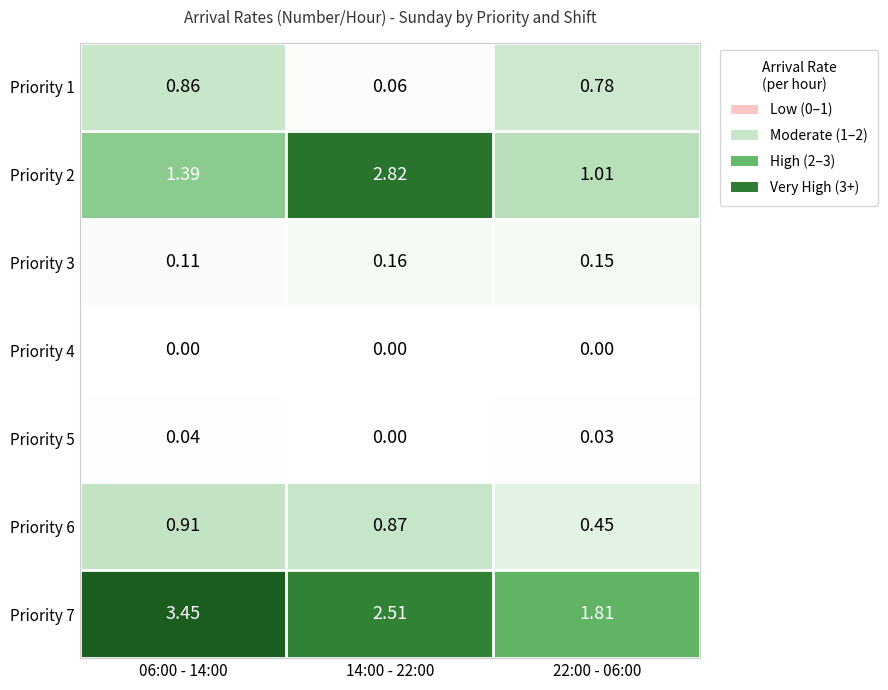

Reading right to left, what are all the values shown in this chart?

Priority 1: 22:00 - 06:00=0.8	14:00 - 22:00=0.1	06:00 - 14:00=0.9
Priority 2: 22:00 - 06:00=1.0	14:00 - 22:00=2.8	06:00 - 14:00=1.4
Priority 3: 22:00 - 06:00=0.1	14:00 - 22:00=0.2	06:00 - 14:00=0.1
Priority 4: 22:00 - 06:00=0.0	14:00 - 22:00=0.0	06:00 - 14:00=0.0
Priority 5: 22:00 - 06:00=0.0	14:00 - 22:00=0.0	06:00 - 14:00=0.0
Priority 6: 22:00 - 06:00=0.5	14:00 - 22:00=0.9	06:00 - 14:00=0.9
Priority 7: 22:00 - 06:00=1.8	14:00 - 22:00=2.5	06:00 - 14:00=3.5